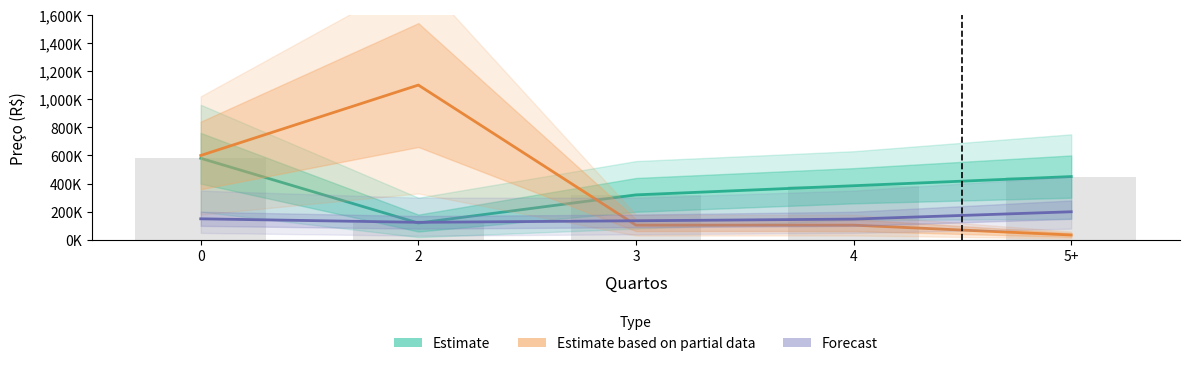

What is the maximum value for Estimate based on partial data?

1100000